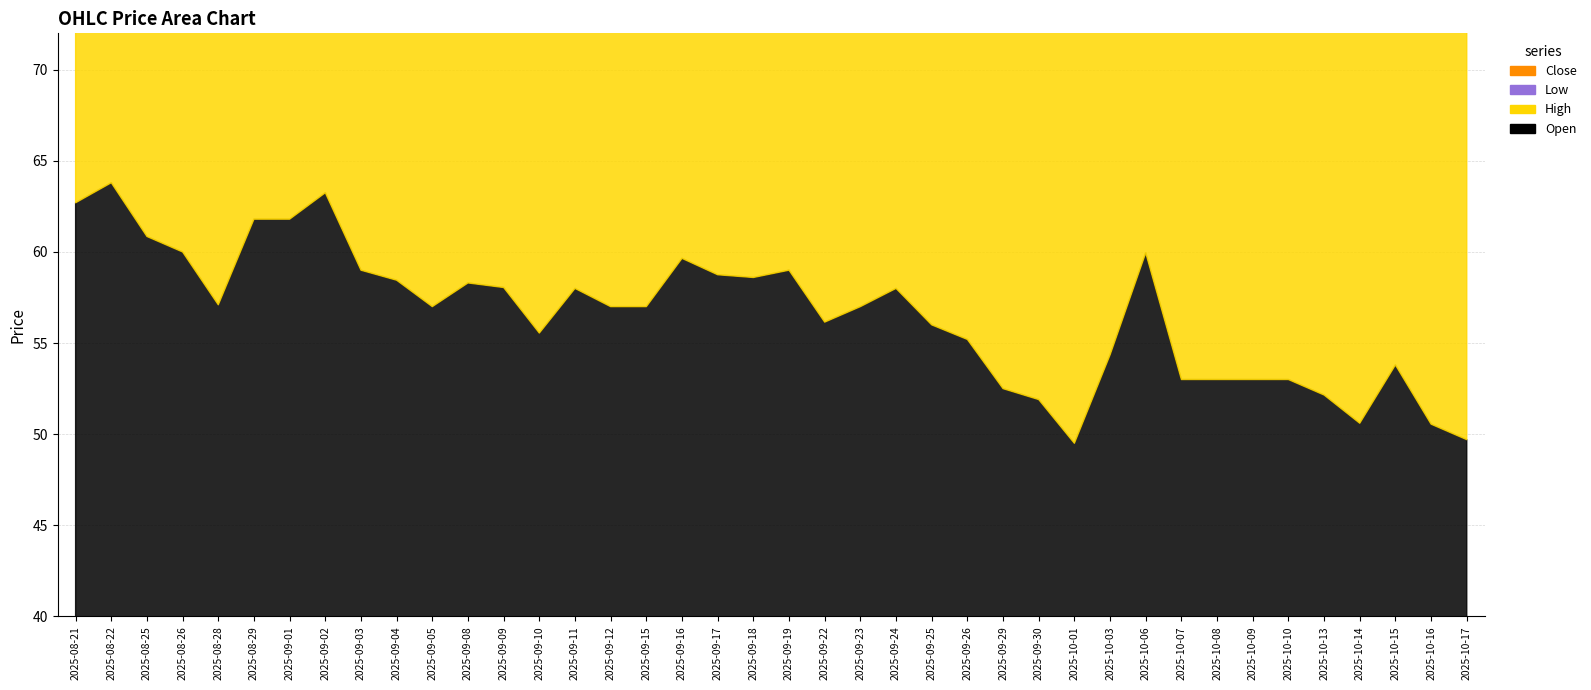

True or false: Open and Low cross at least once.

False